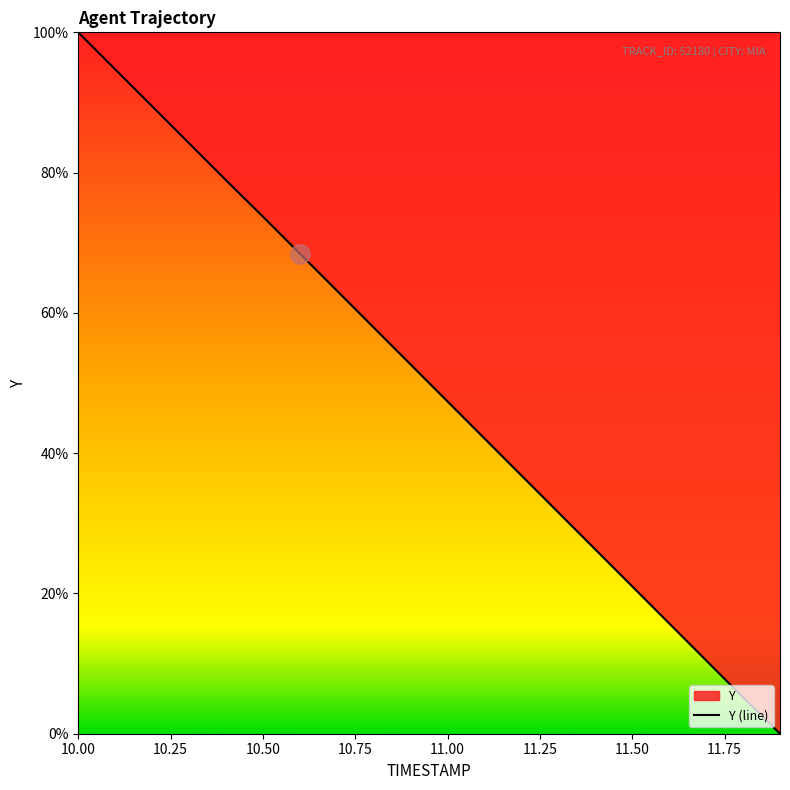

Reading right to left, what are all the values shown in this chart?

11.9=0.0	11.8=5.2	11.7=10.5	11.6=15.7	11.5=21.0	11.4=26.3	11.3=31.5	11.2=36.8	11.1=42.1	11.0=47.4	10.9=52.6	10.8=57.9	10.7=63.2	10.6=68.5	10.5=73.7	10.4=78.9	10.3=84.2	10.2=89.5	10.1=94.7	10.0=100.0